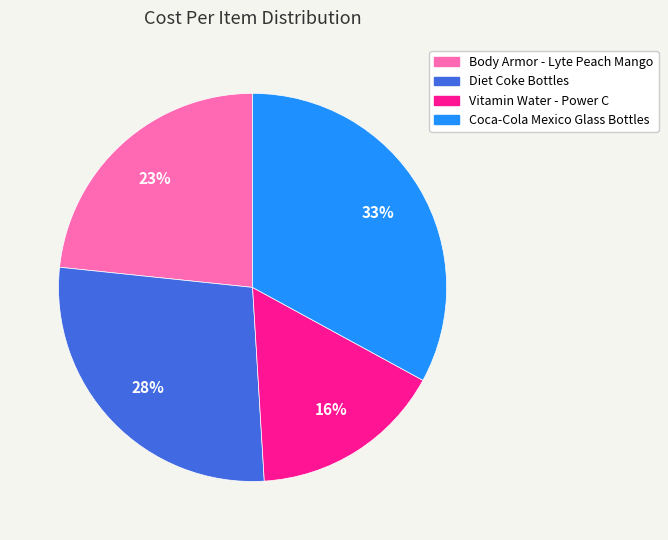

Which has a higher value, Vitamin Water - Power C or Body Armor - Lyte Peach Mango?

Body Armor - Lyte Peach Mango